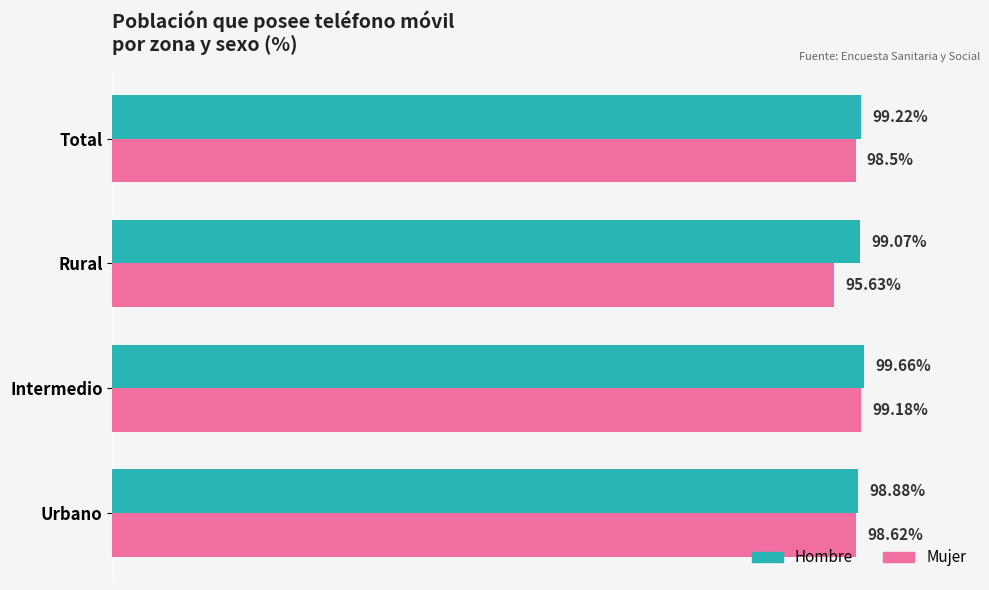

Which category has the highest value in the Hombre series?

Intermedio